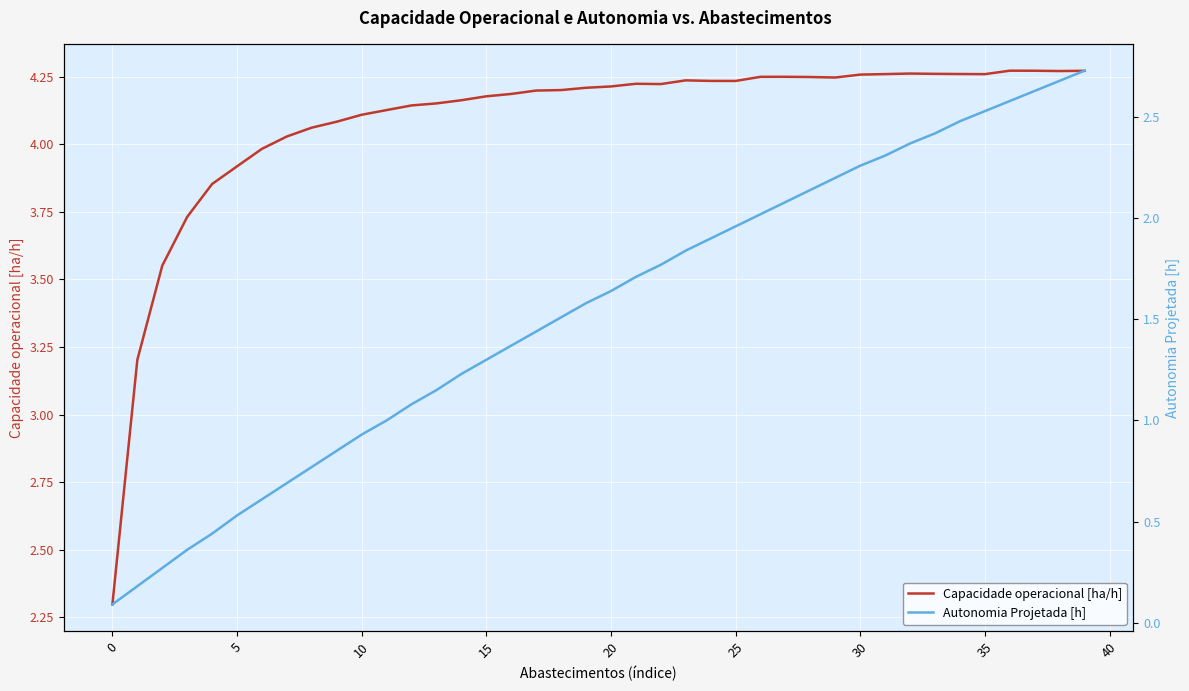

Is this an area chart (filled region under the line)?

No